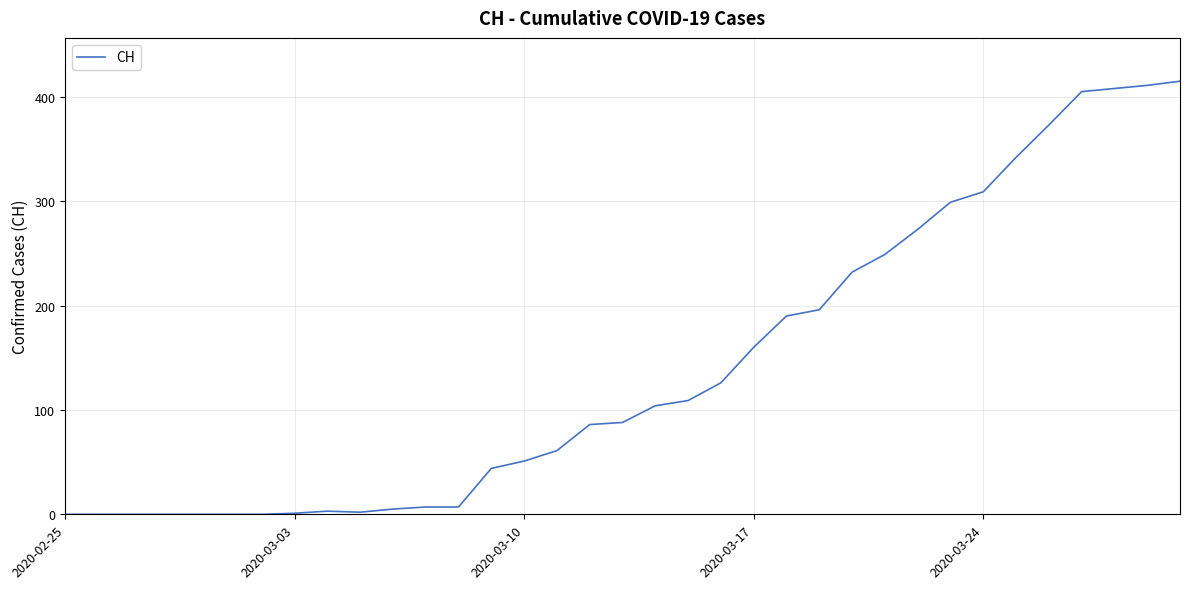

What is the difference between the maximum and minimum values?

415